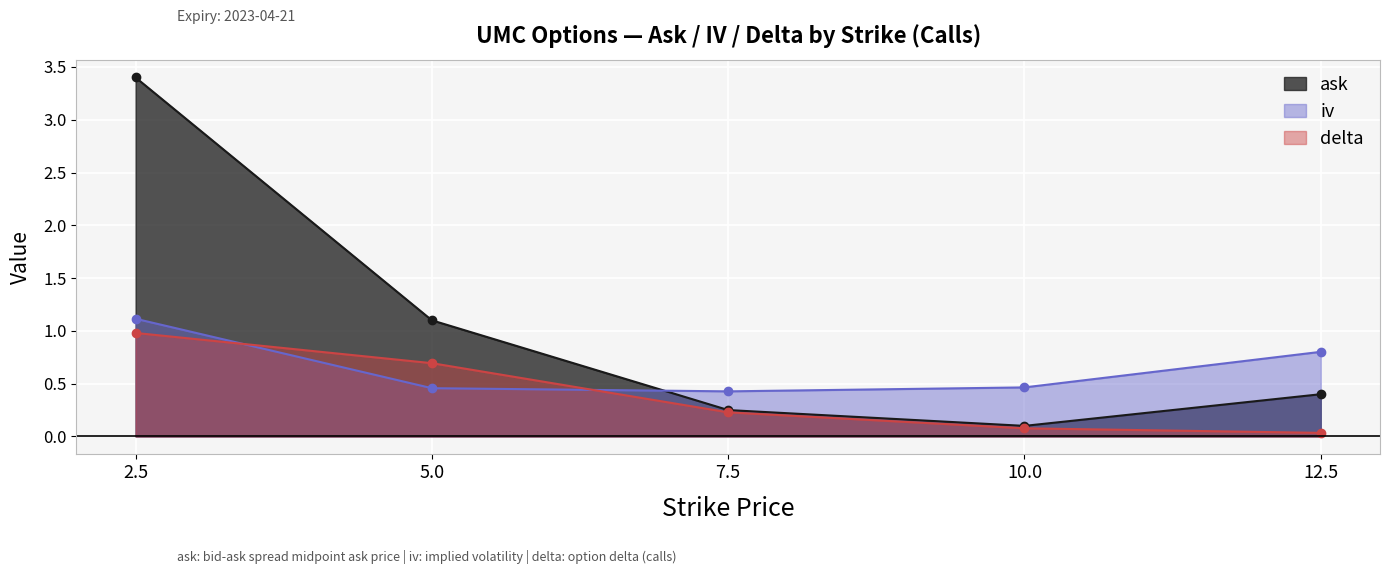

Reading right to left, transcribe all the data shown in this chart.

ask: 12.5=0.4	10.0=0.1	7.5=0.2	5.0=1.1	2.5=3.4
iv: 12.5=0.8	10.0=0.5	7.5=0.4	5.0=0.5	2.5=1.1
delta: 12.5=0.0	10.0=0.1	7.5=0.2	5.0=0.7	2.5=1.0